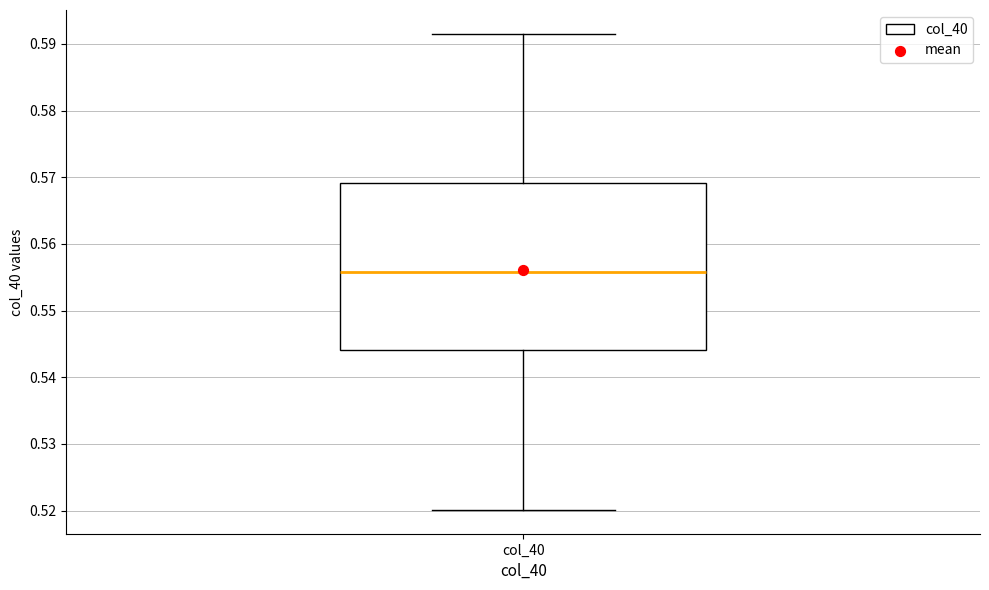

Transcribe this box plot: give where the median line is, the range the box spans, and where the two whiskers end, as read against the y-axis. The values are not printed on the chart, so give them approximately, as read against the axis.

median 0.556, box 0.544 to 0.569, whiskers 0.520 to 0.592